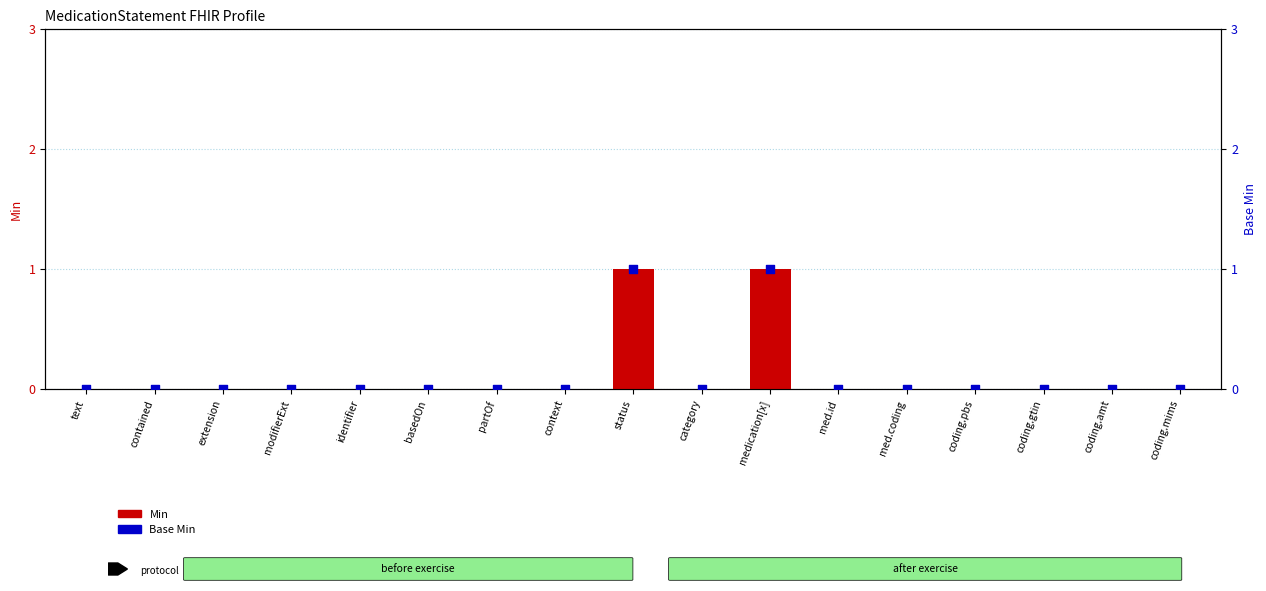

Which series has the largest Y range (max minus min)?

Min